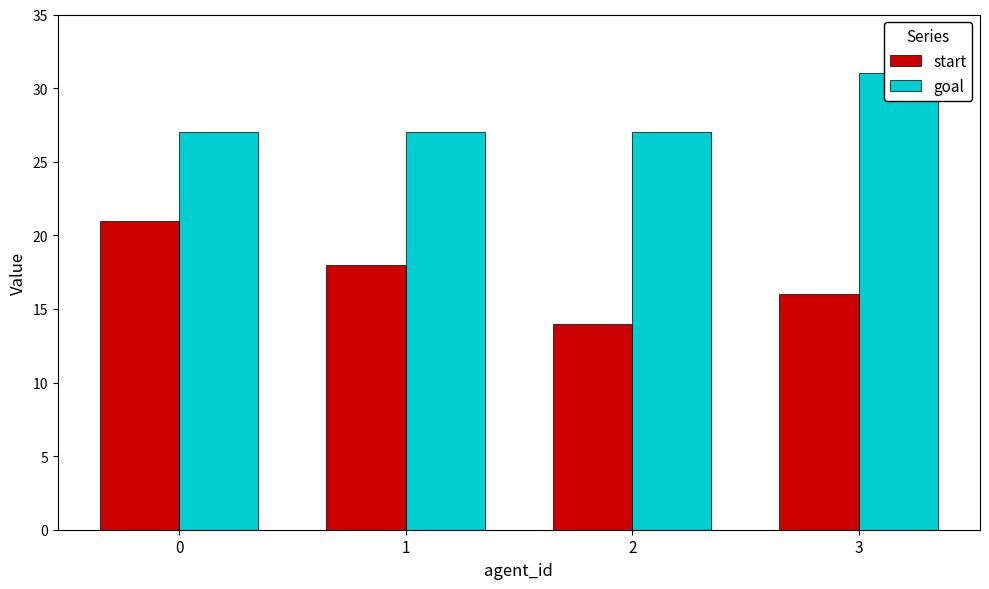

Rank the categories by goal value from lowest to highest.

0, 1, 2, 3